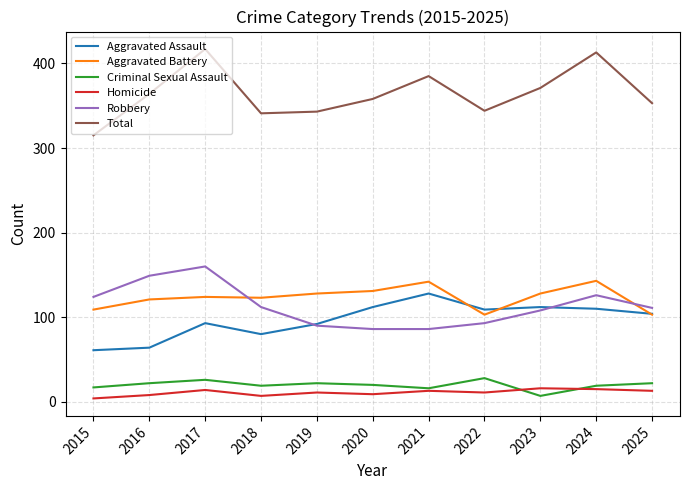

Which series has the largest total across all categories?

Total